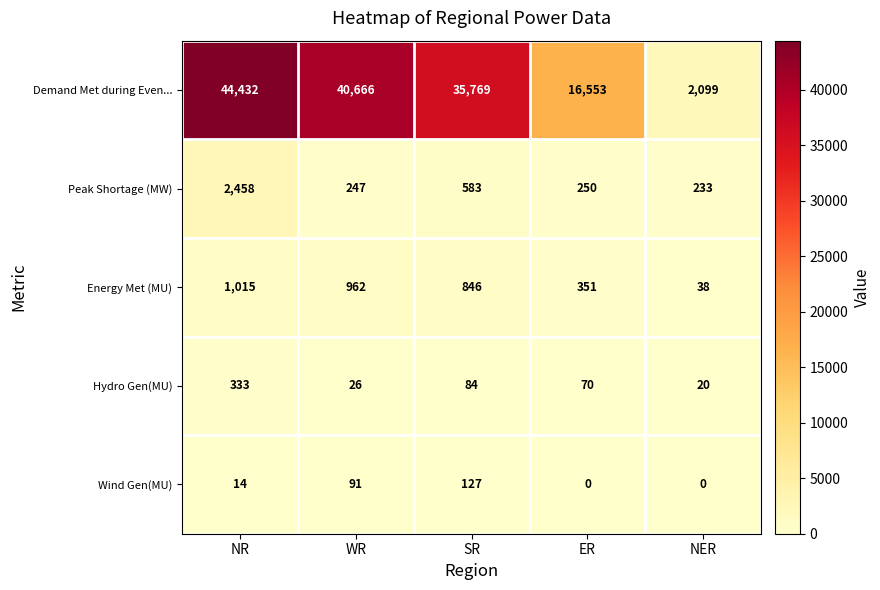

Which series has the widest spread of values?

Demand Met during Even...